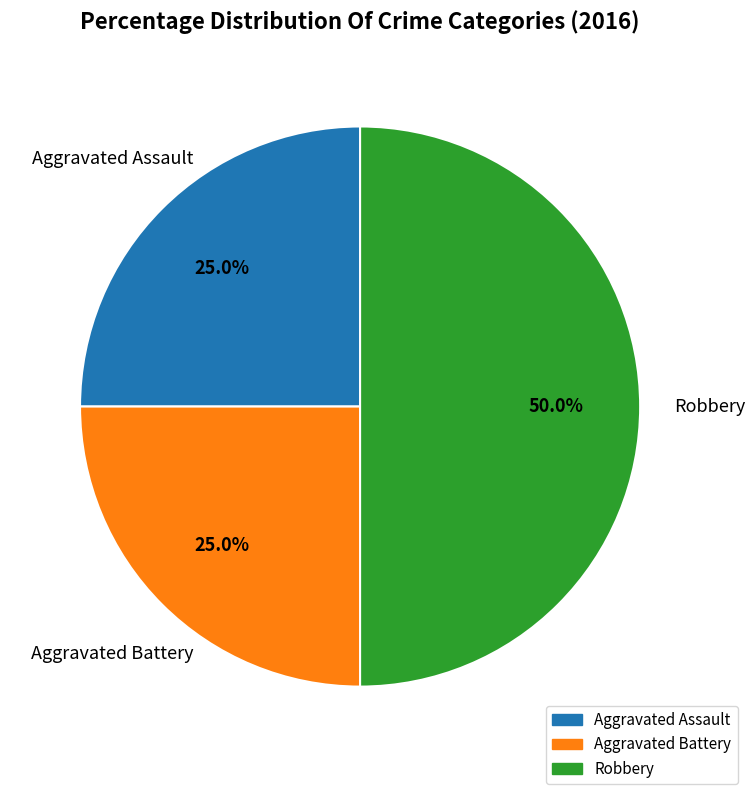

Approximately how many times larger is the value at Aggravated Battery compared to Aggravated Assault?

1.0